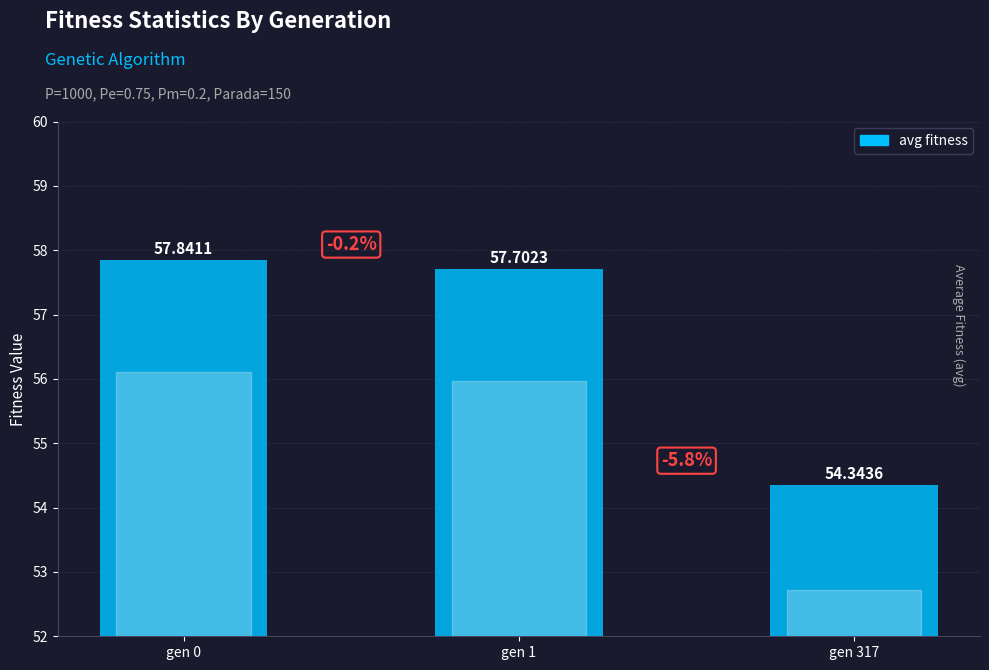

Rank the categories by value from lowest to highest.

gen 317, gen 1, gen 0